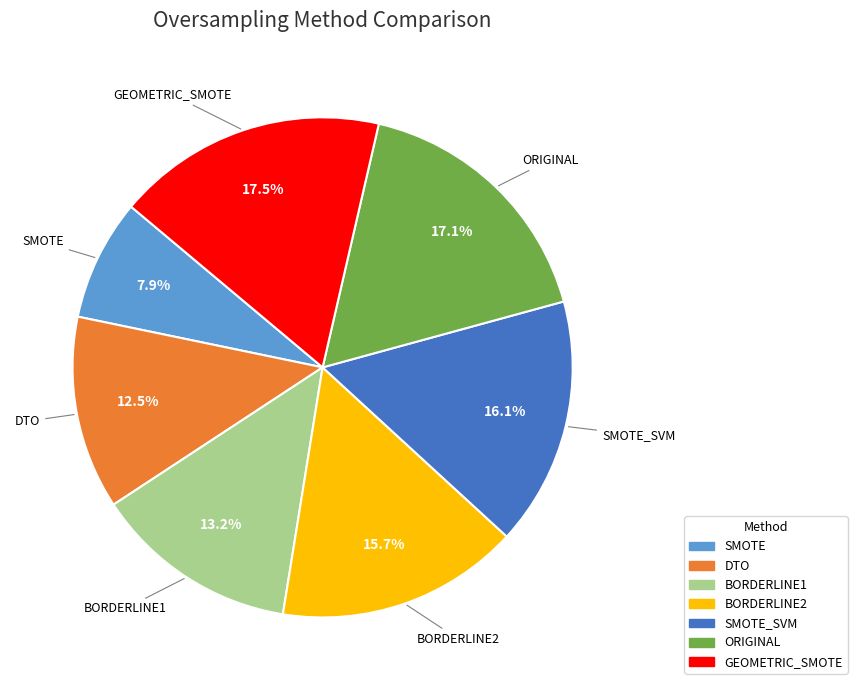

Does any single category account for the majority?

No